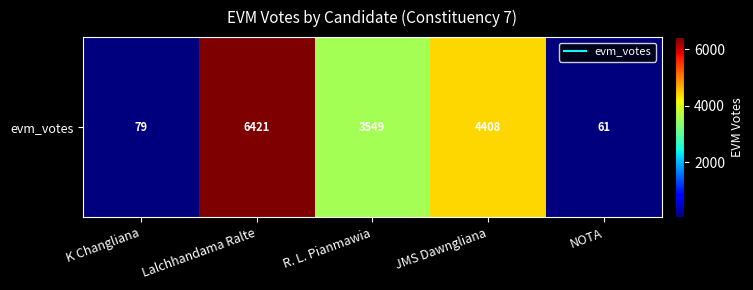

Reading left to right, transcribe all the data shown in this chart.

79	6421	3549	4408	61